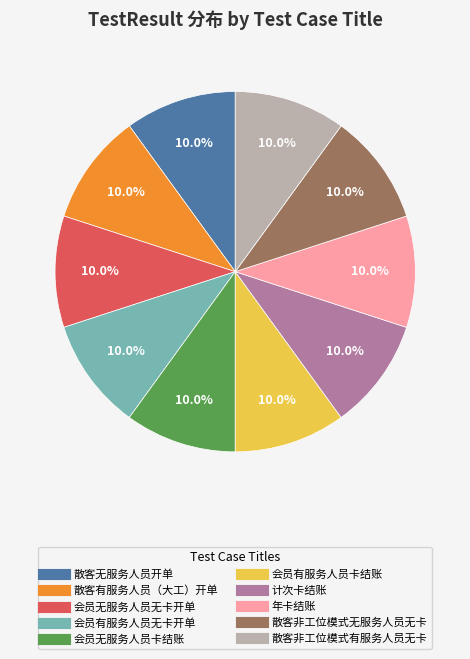

Approximately how many times larger is the value at 散客无服务人员开单 compared to 散客非工位模式无服务人员无卡?

1.0